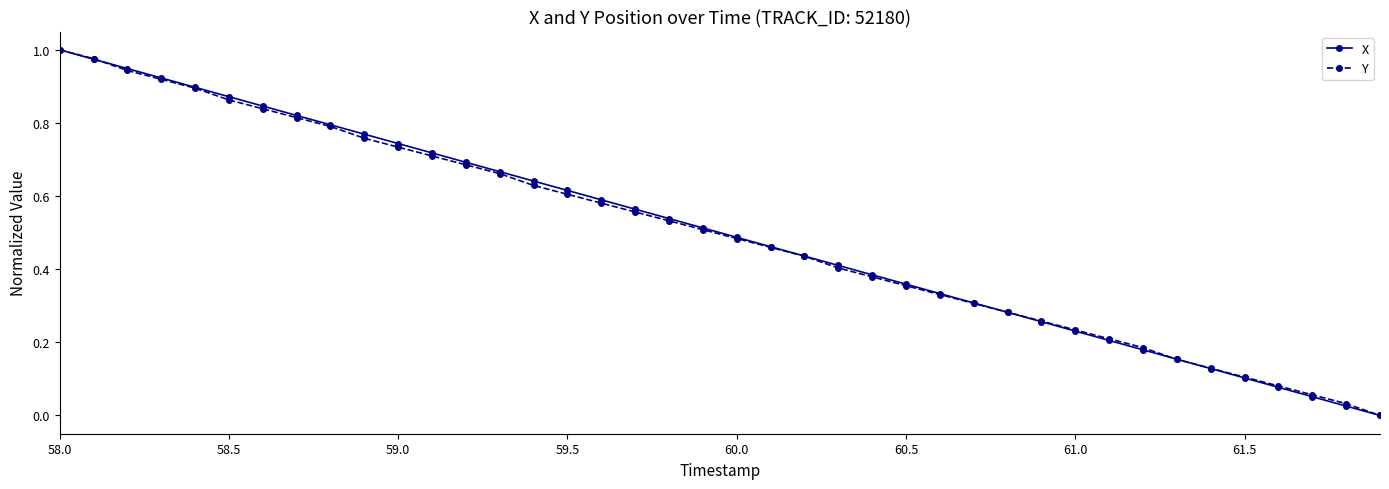

True or false: X has more than 1 interior local peaks.

False